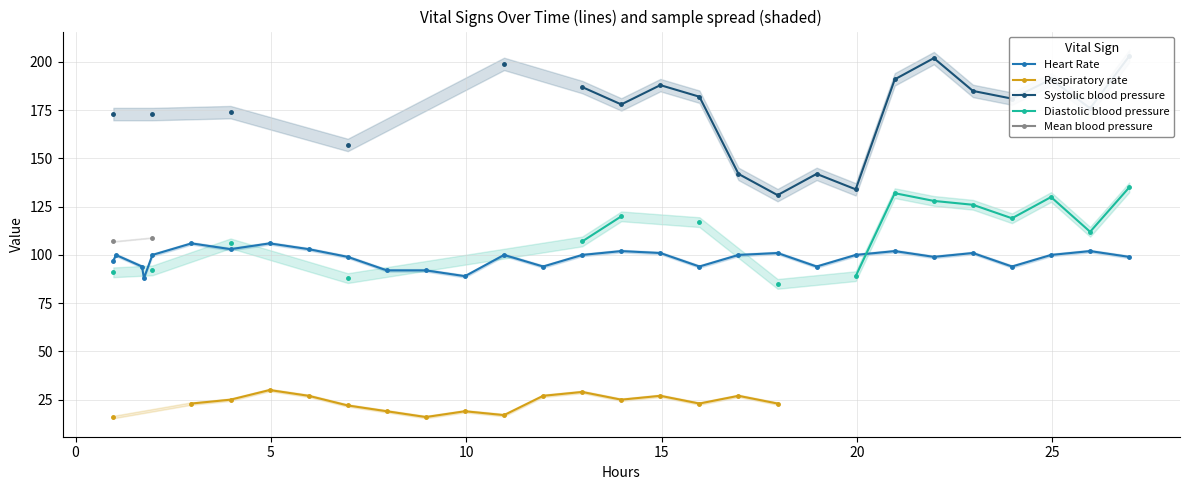

What is the highest value of the Respiratory rate series?

30.0